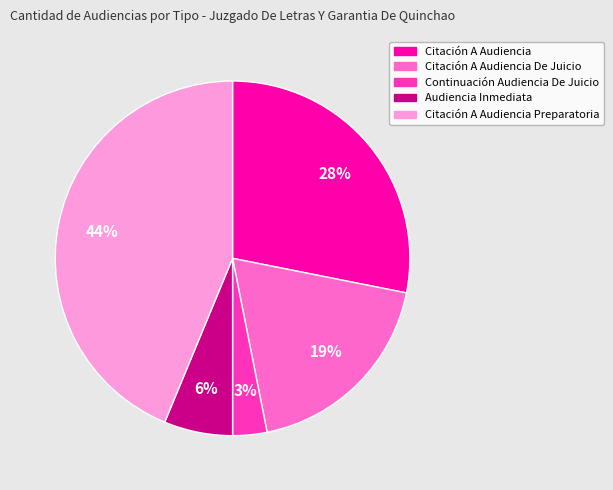

To the nearest percent, what is the average slice percentage?

20%